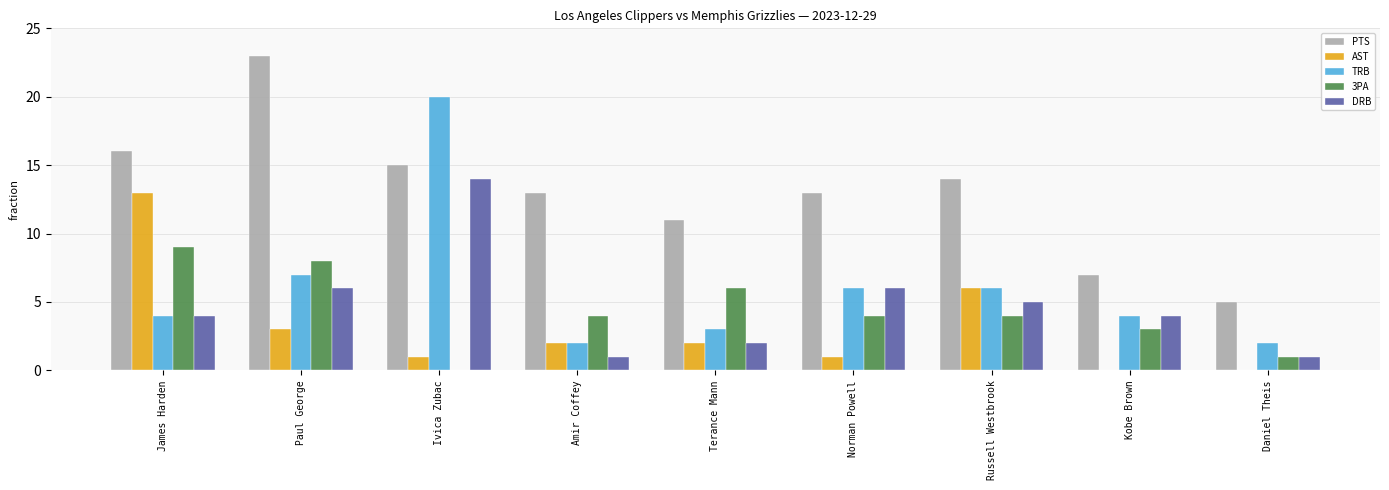

What is the sum of all PTS values?

117